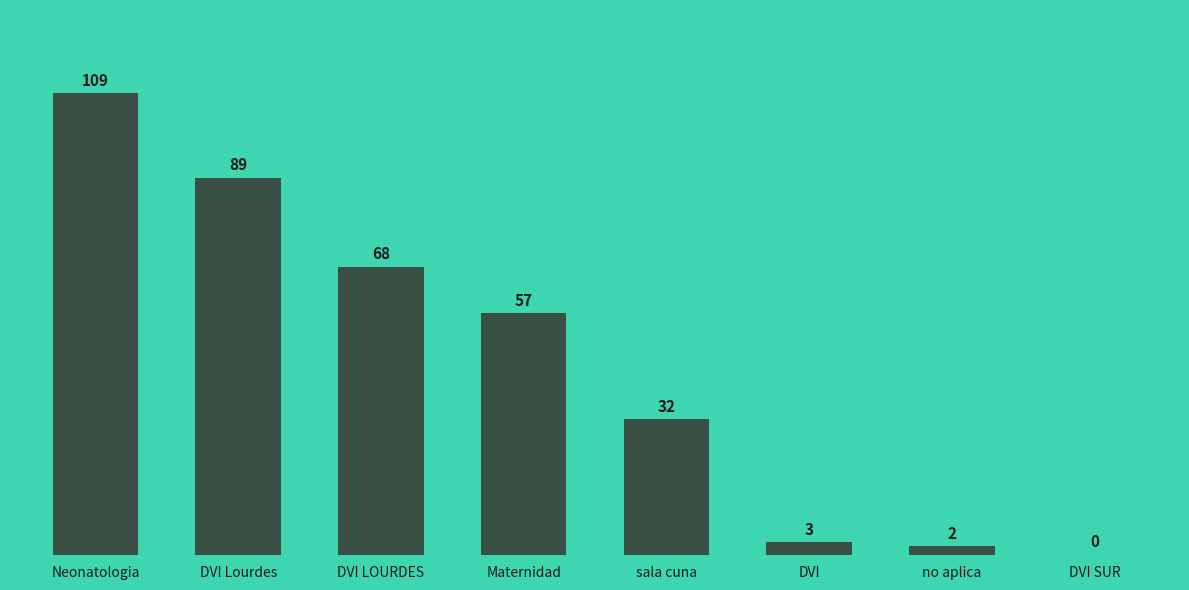

What is the greatest value displayed?

109